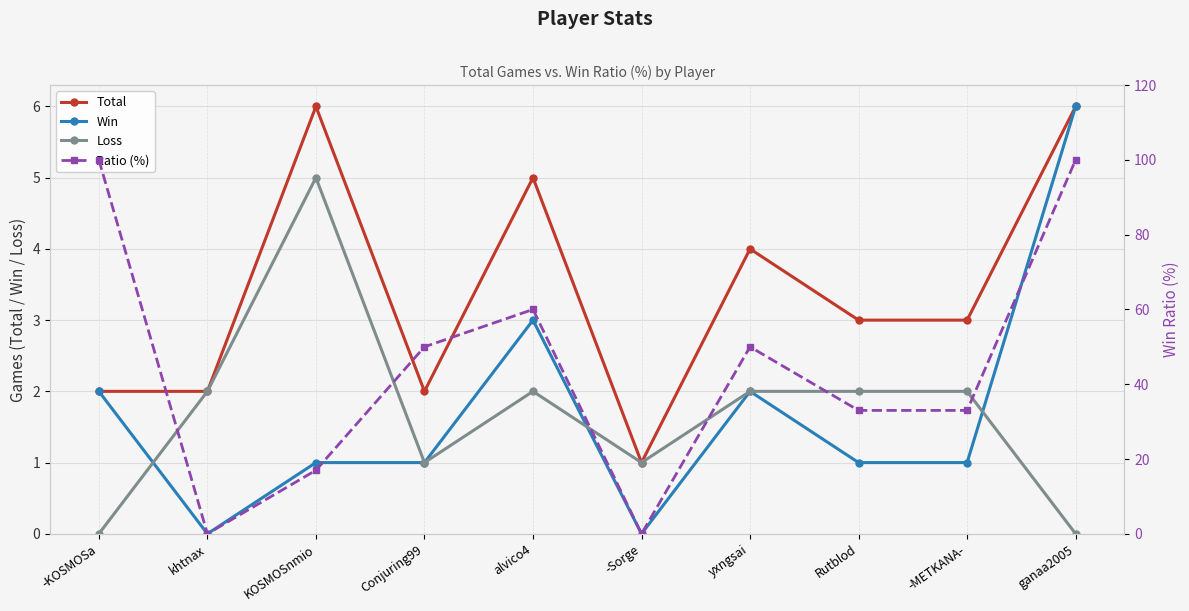

How many lines are shown in the chart?

4